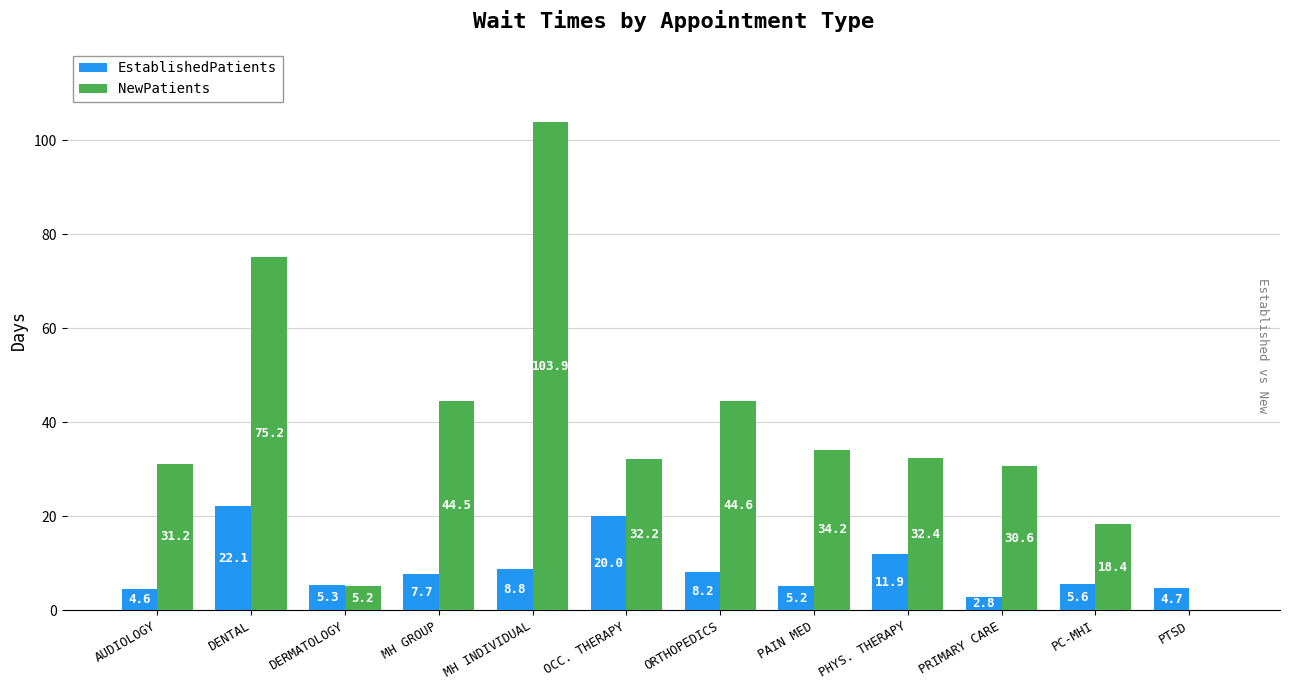

What is the sum of all EstablishedPatients values?

106.9